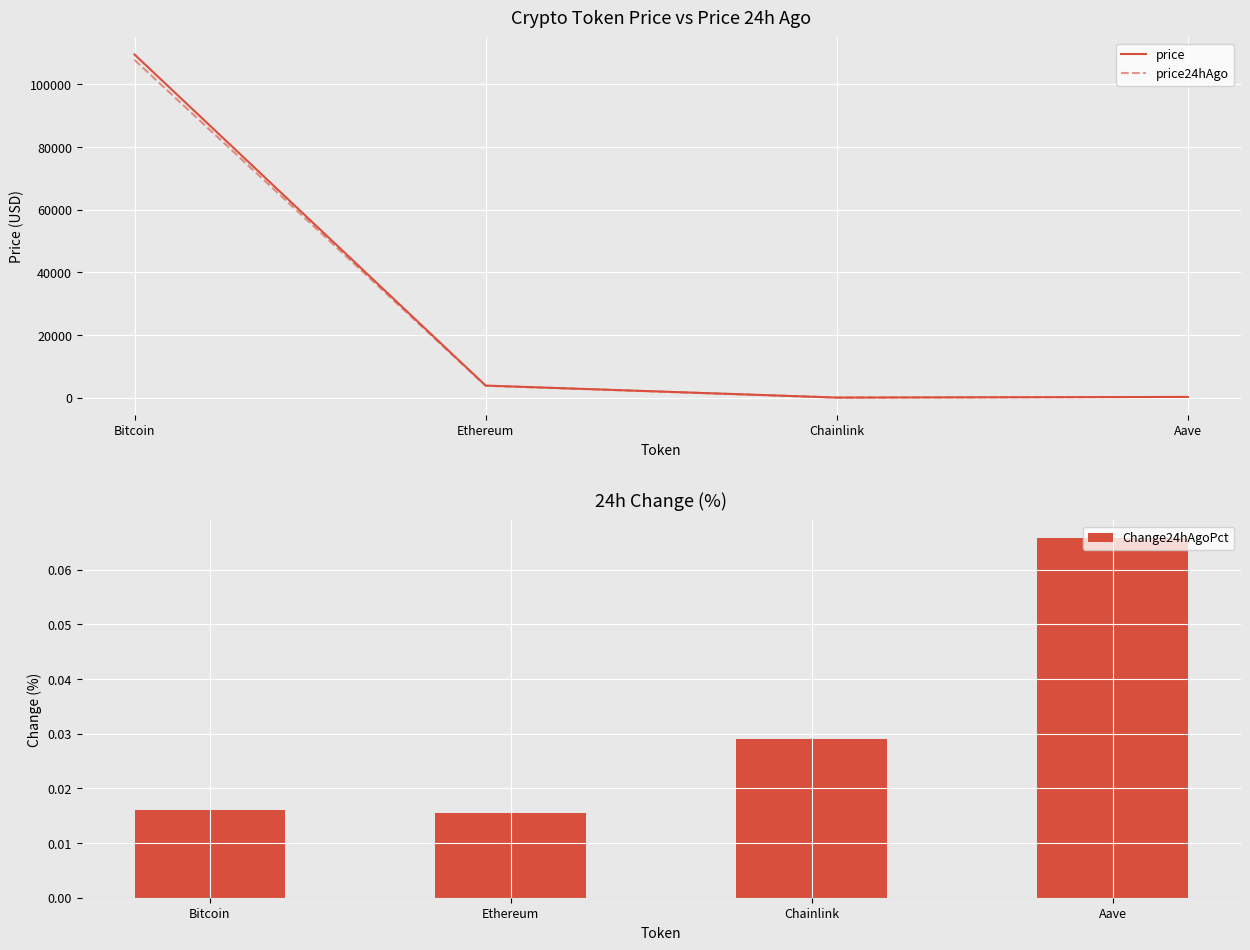

What is the label of the 1st bar from the left?

Bitcoin